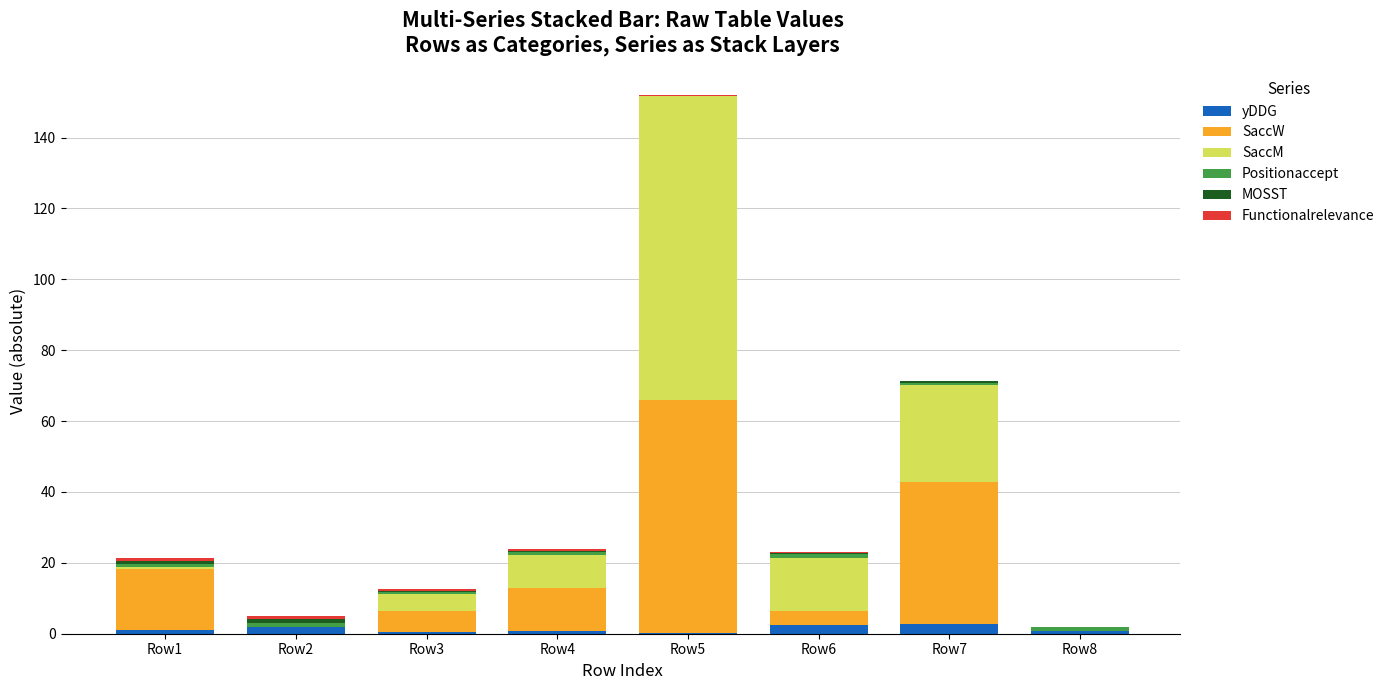

At which category is the sum across all series the highest?

Row5